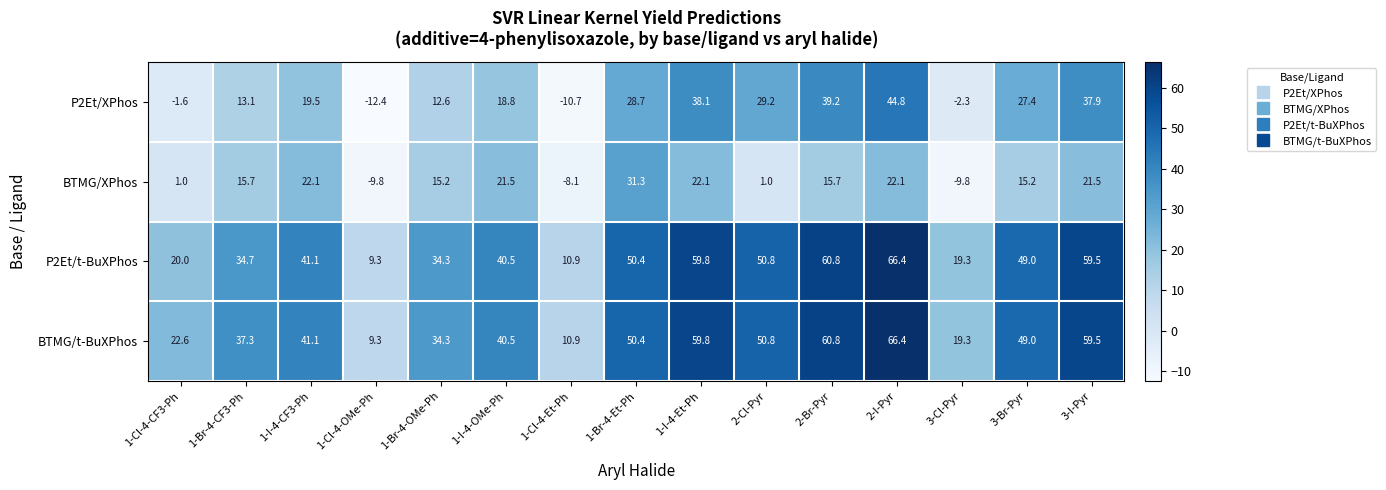

Which category has the lowest value across all series?

1-Cl-4-OMe-Ph